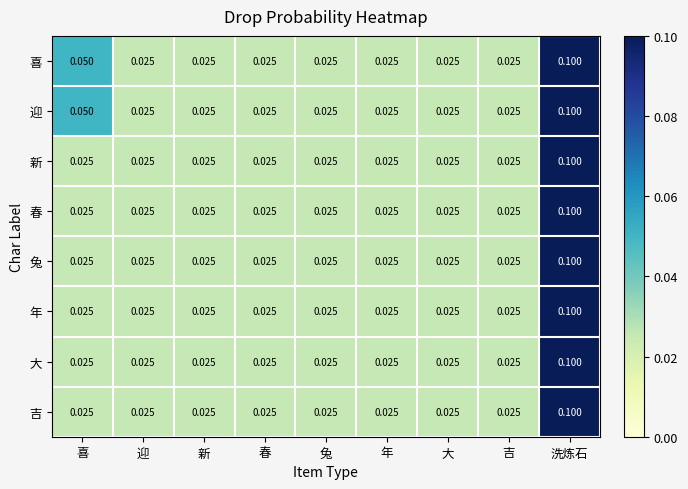

Which category has the highest value in the 春 series?

洗炼石